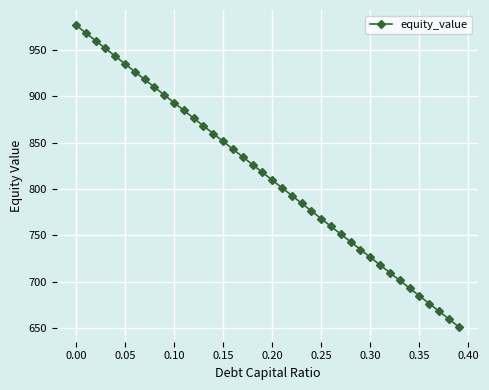

What is the greatest value displayed?

976.6